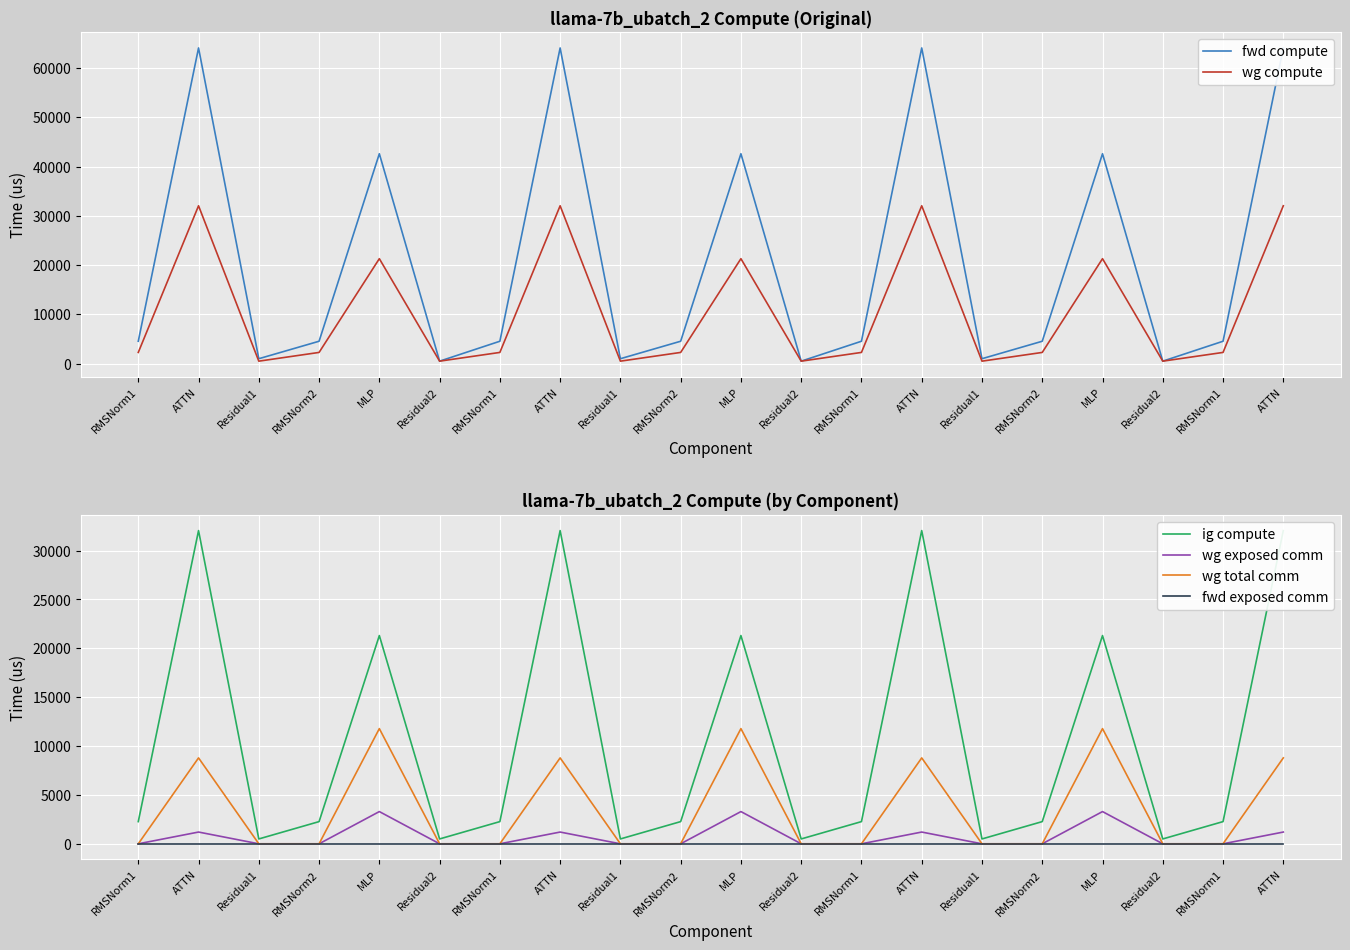

What is the total value across all series at RMSNorm1?

9084.9